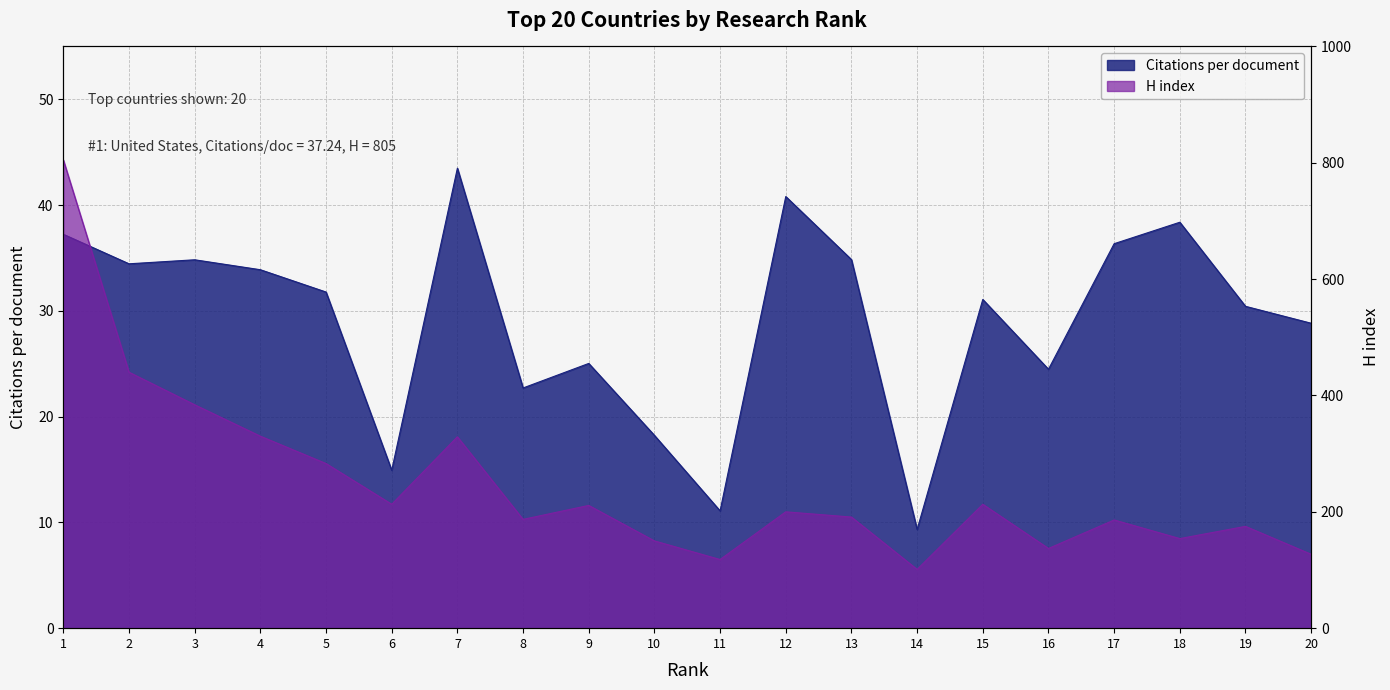

What is the spread (max minus min) of values at 9?

186.0